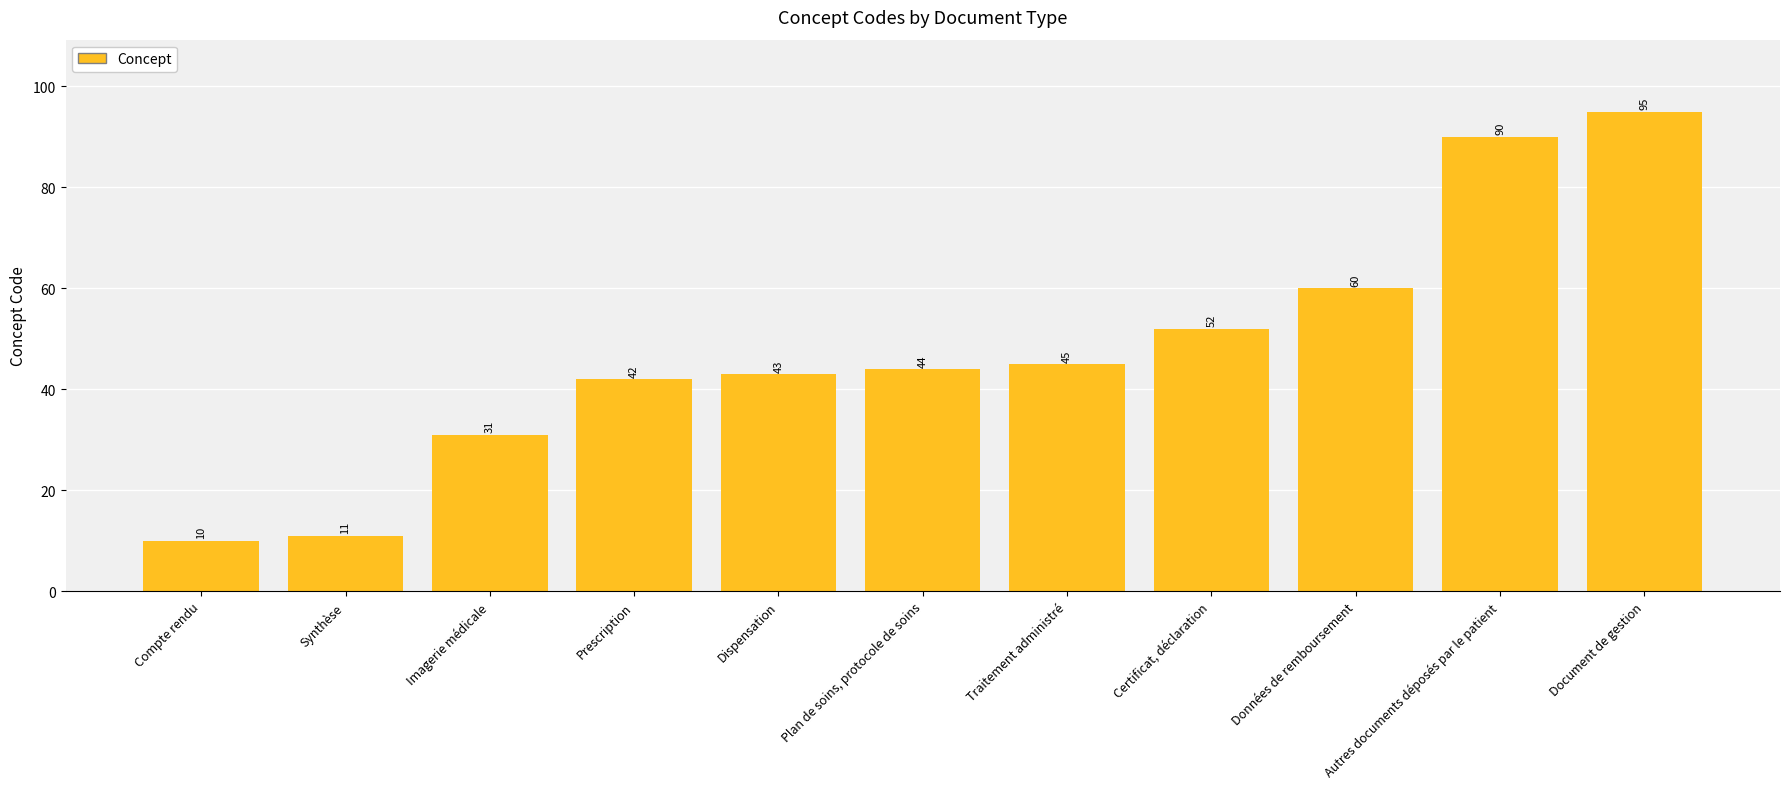

The value at Traitement administré is 45. True or false?

True